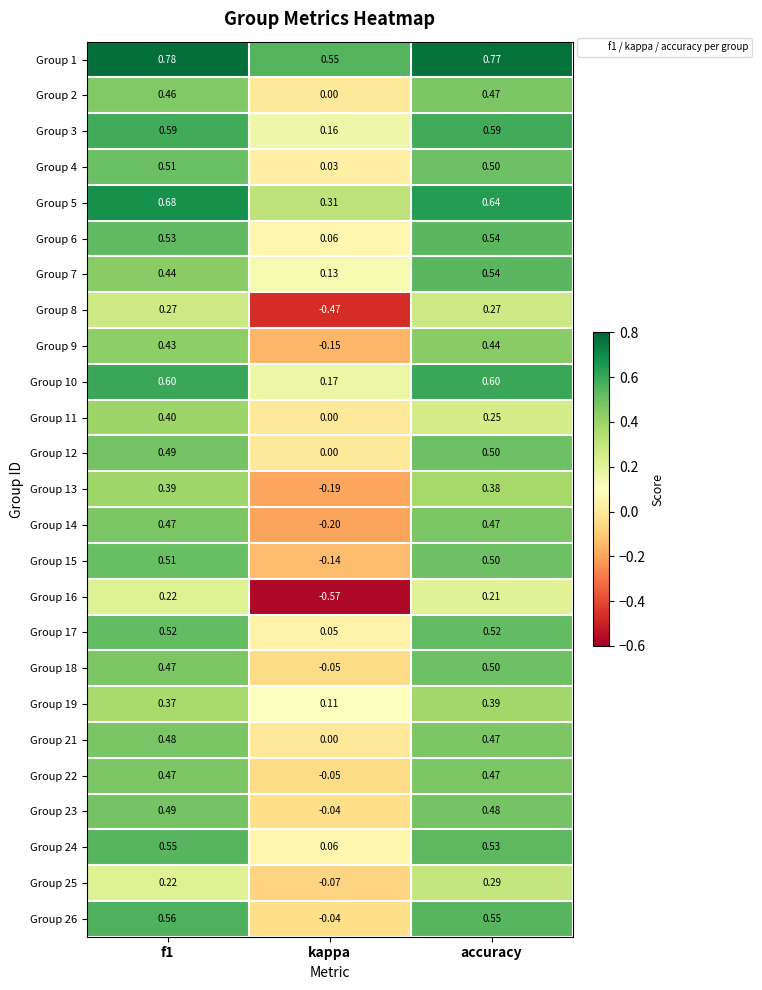

Which category has the lowest value across all series?

kappa